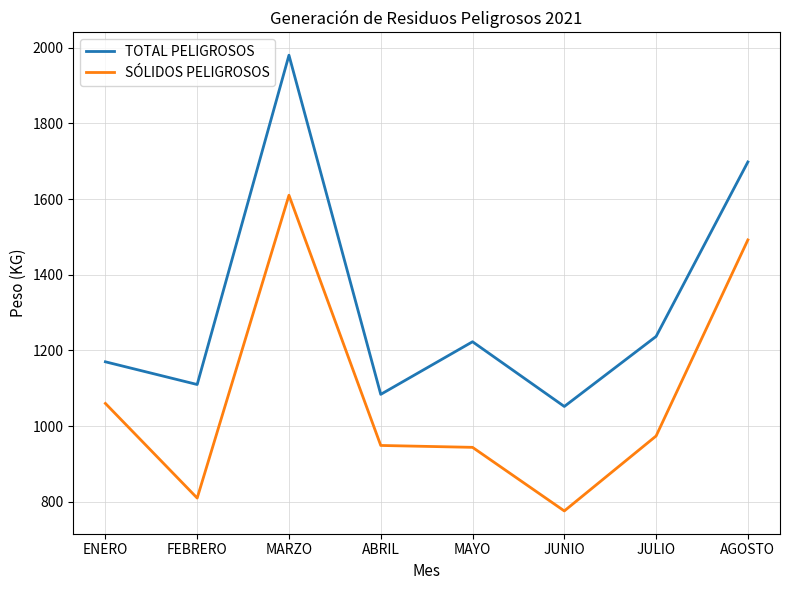

Where is the first local minimum for SÓLIDOS PELIGROSOS?

FEBRERO